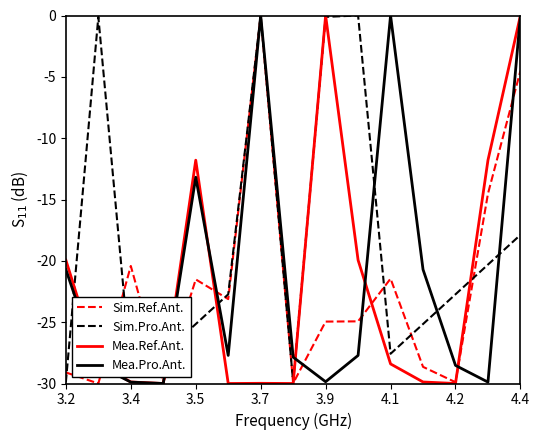

What is the minimum value shown in the chart?

-30.0